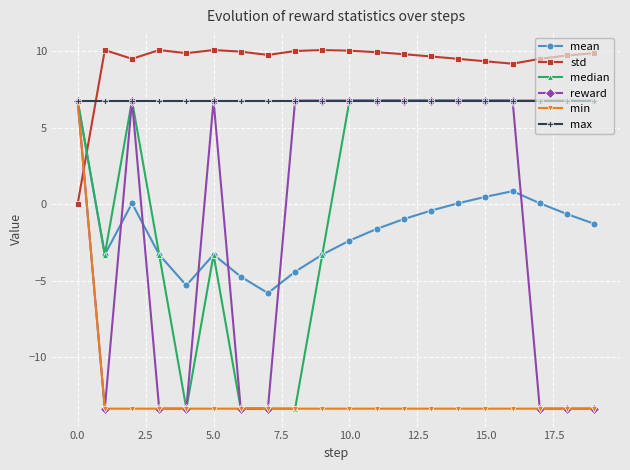

What is the minimum value shown in the chart?

-13.4